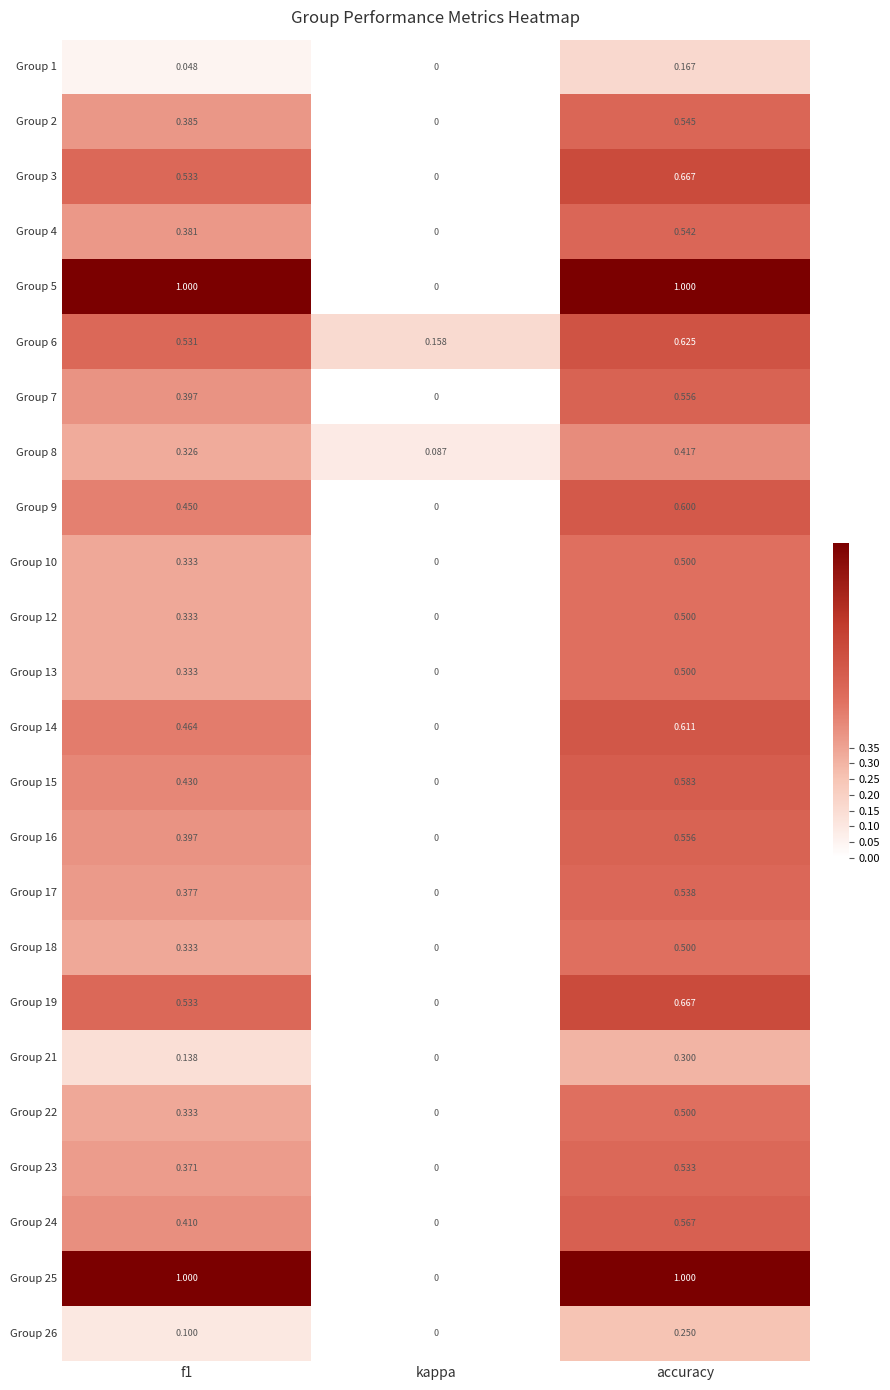

At which category is the sum across all series the highest?

accuracy